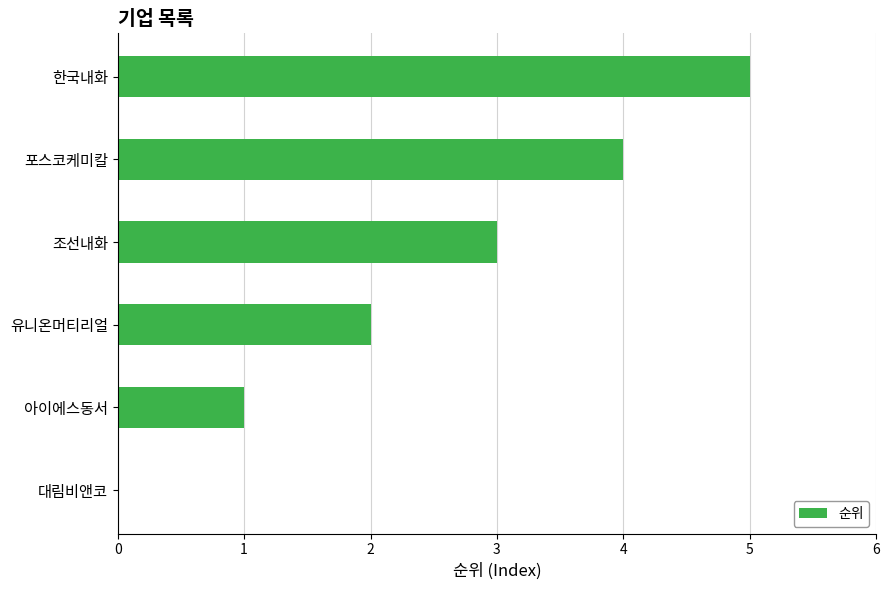

Is it true that the value at 대림비앤코 is 0?

True